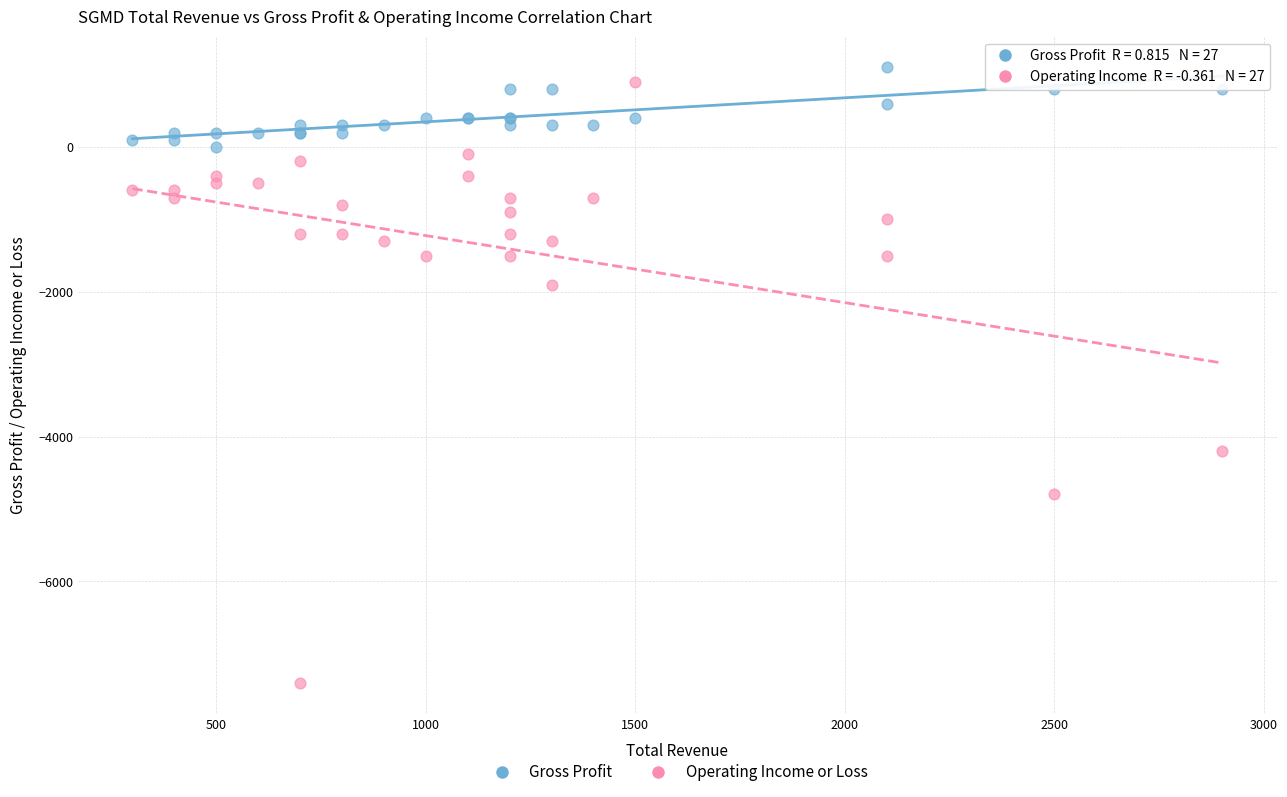

In the Operating Income or Loss series, what Y value is closest to -3250?

-4200